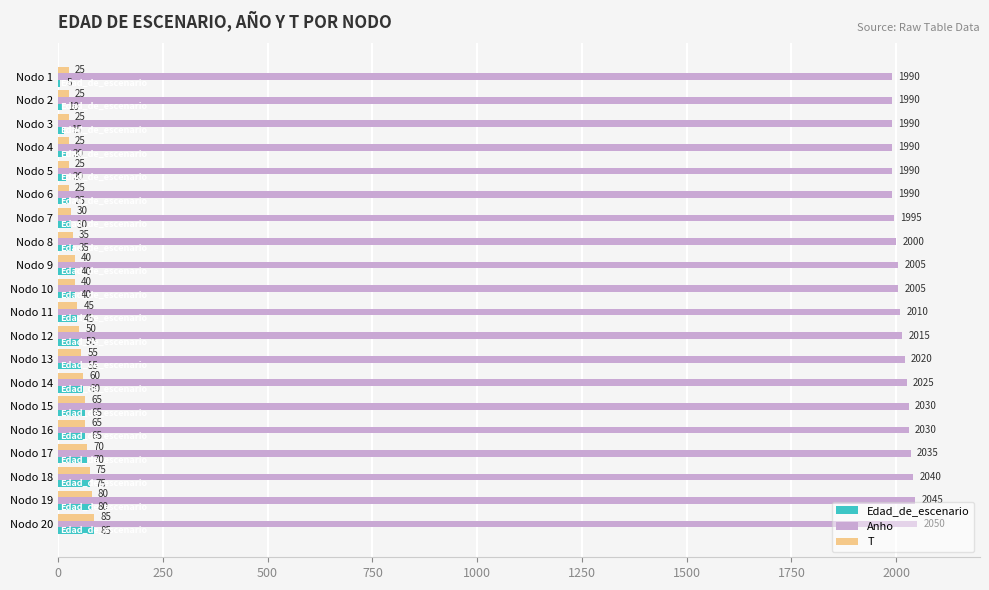

What is the maximum value for T?

85